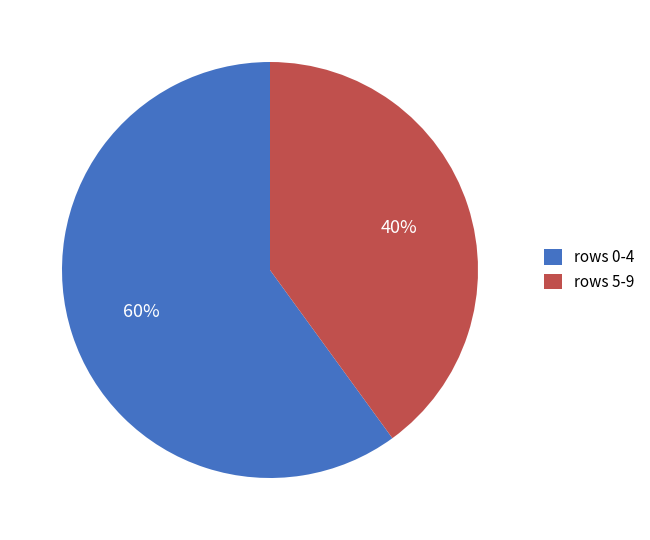

The rows 0-4 slice represents 71% of the pie. True or false?

False